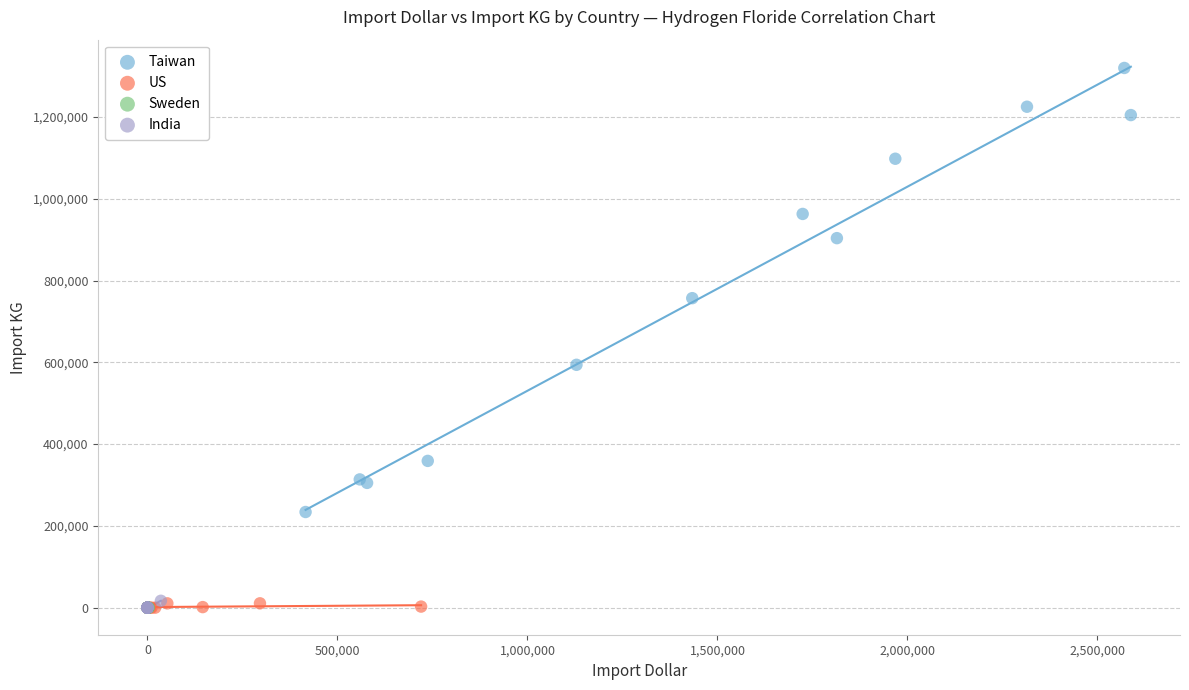

What are all the series names shown in the legend?

Taiwan, US, Sweden, India